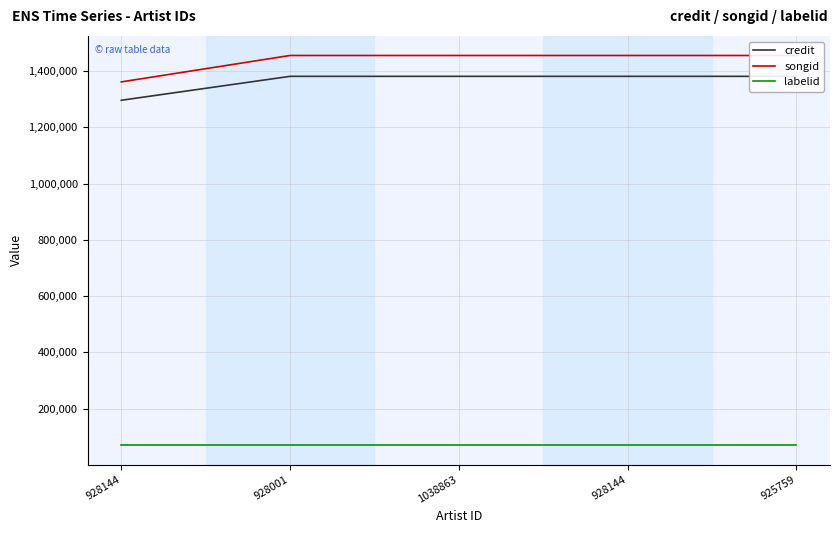

At 928001, list the series in order from smallest to largest.

labelid, credit, songid